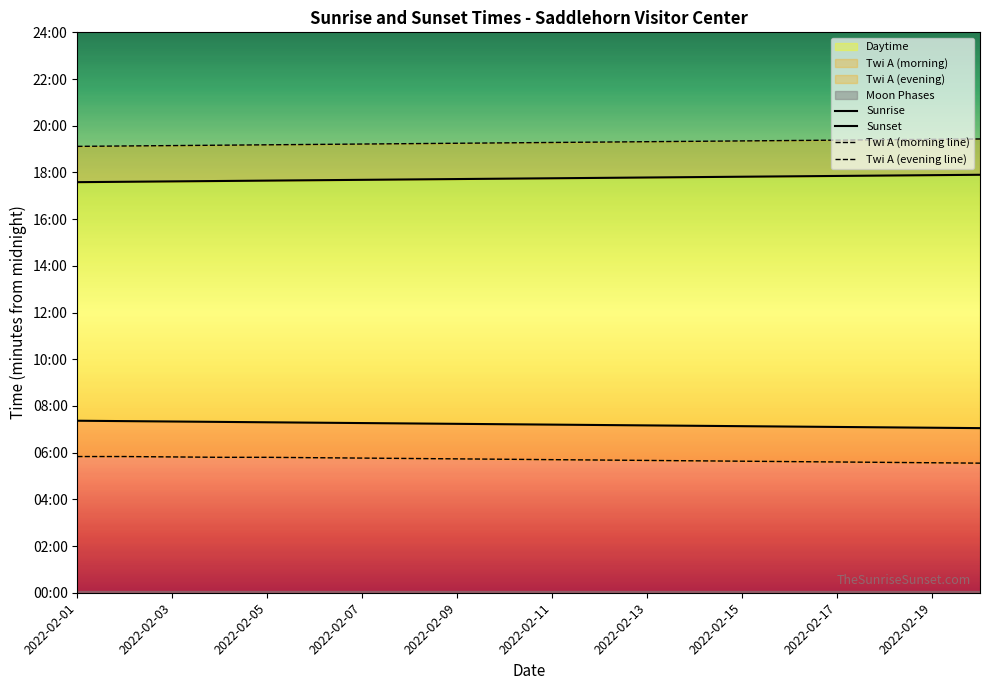

Between 2022-02-03 and 12, which series saw the biggest shift?

Sunrise